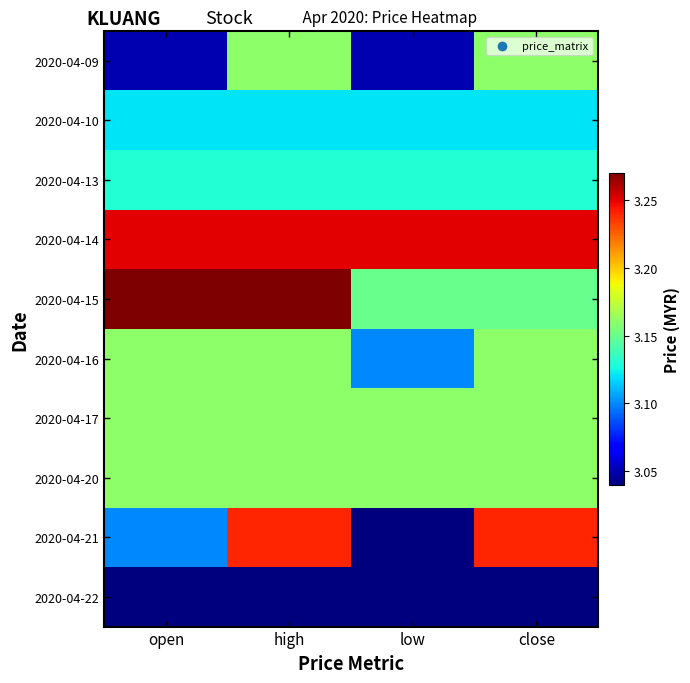

Which has a higher value, close or open?

close